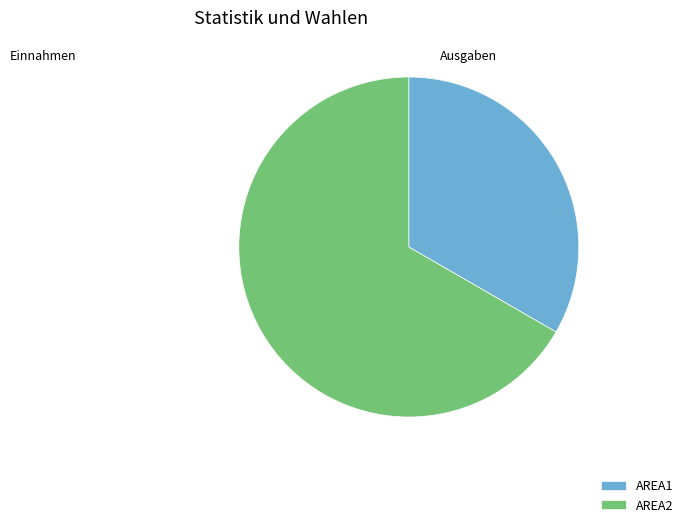

Combined, do AREA2 and AREA1 account for over 50%?

Yes